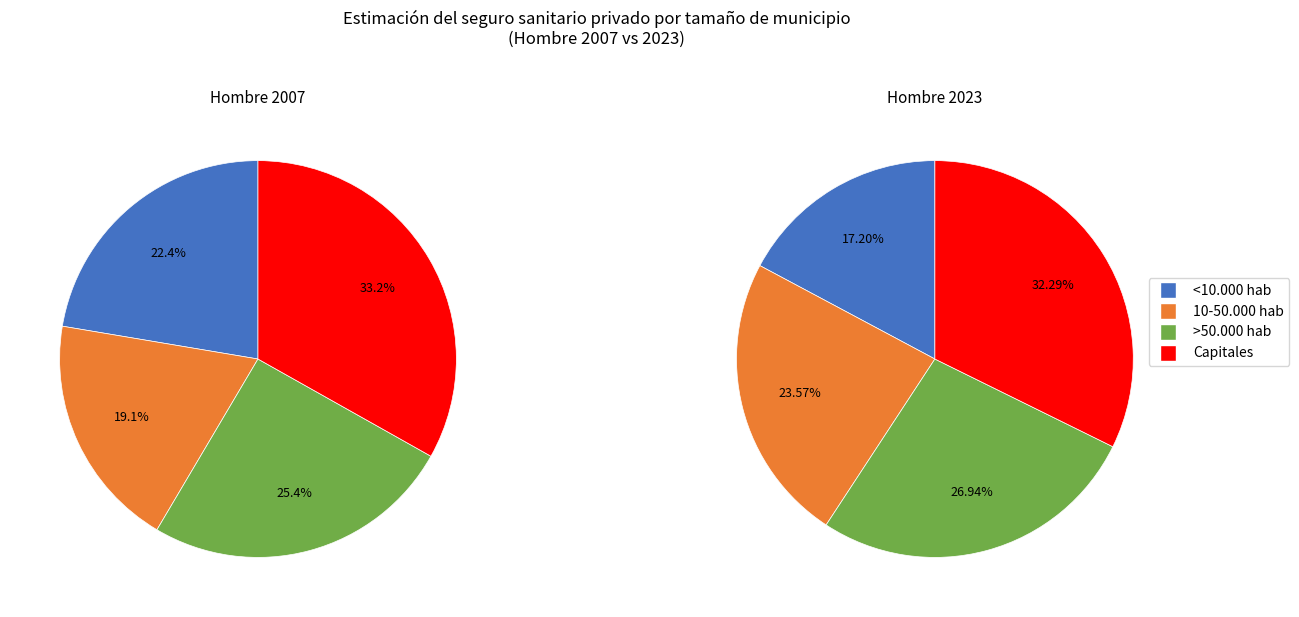

To the nearest percent, what is the average slice percentage?

25%